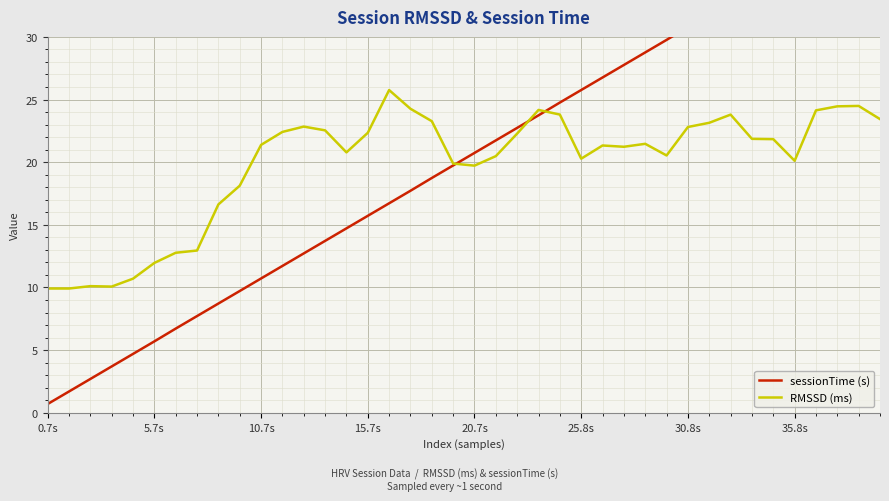

What is the minimum value for RMSSD (ms)?

9.9